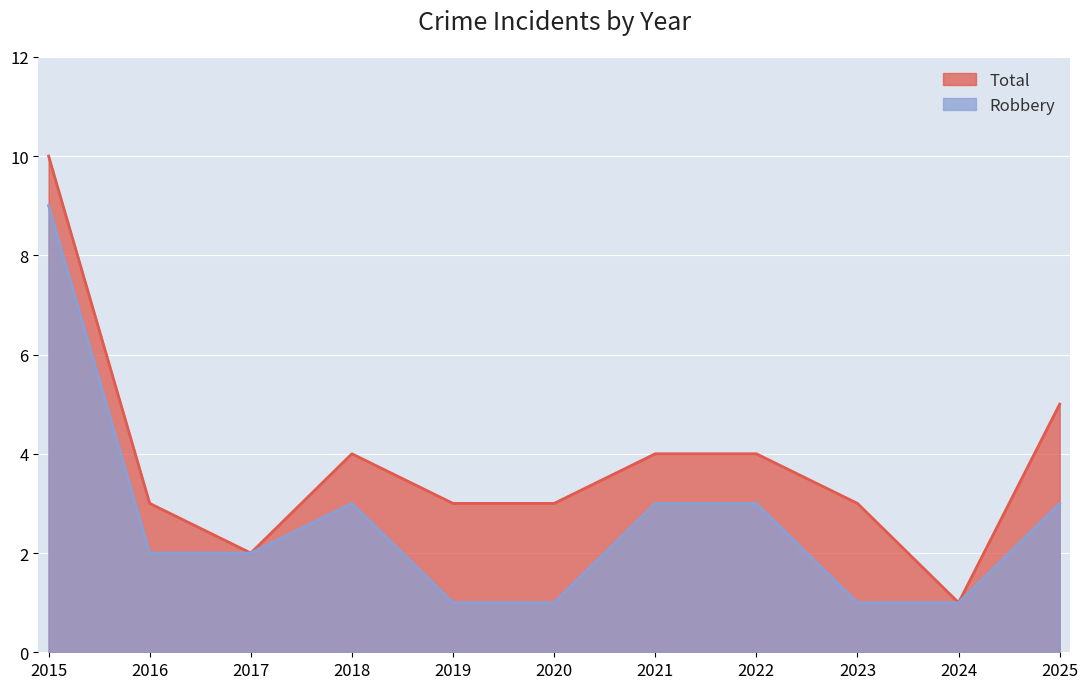

At which label is Robbery closest to 5?

2018